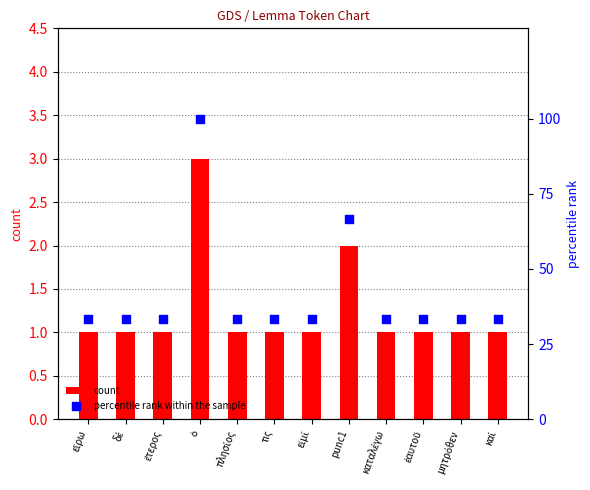

At which category is the sum across all series the highest?

ὁ